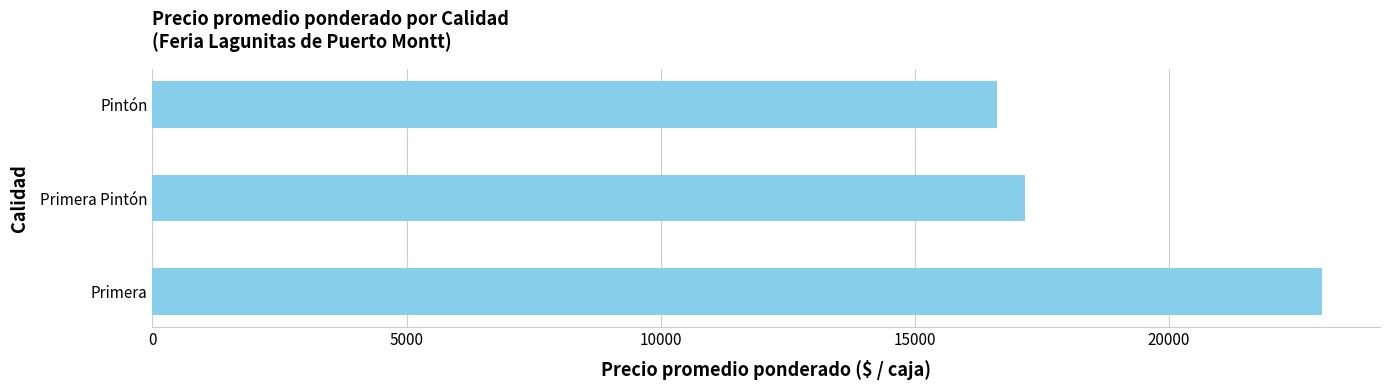

How many bars are there in total?

3